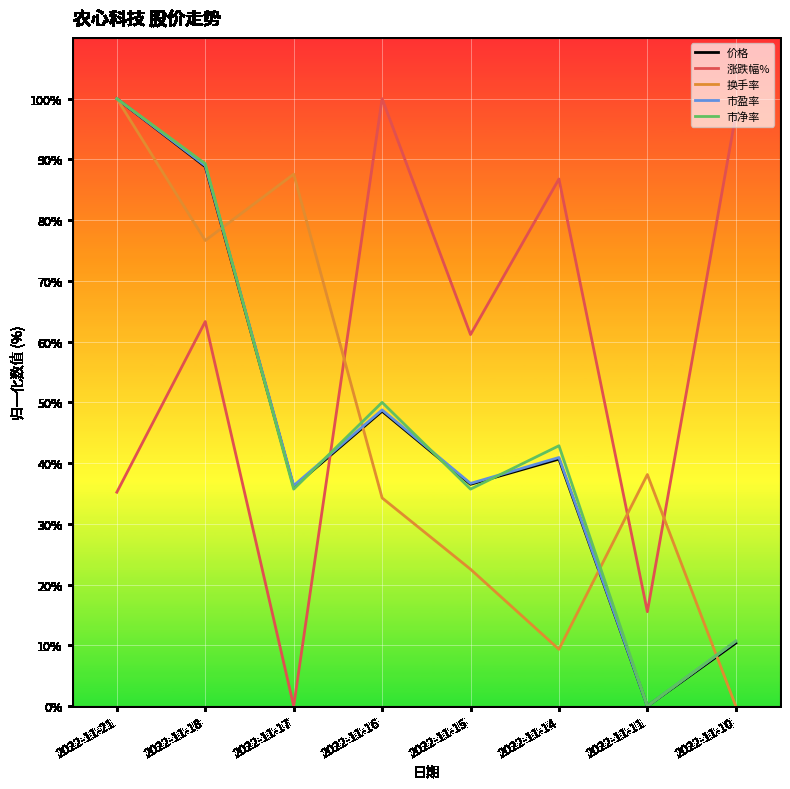

Rank the categories by 换手率 value from highest to lowest.

2022-11-21, 2022-11-17, 2022-11-18, 2022-11-11, 2022-11-16, 2022-11-15, 2022-11-14, 2022-11-10